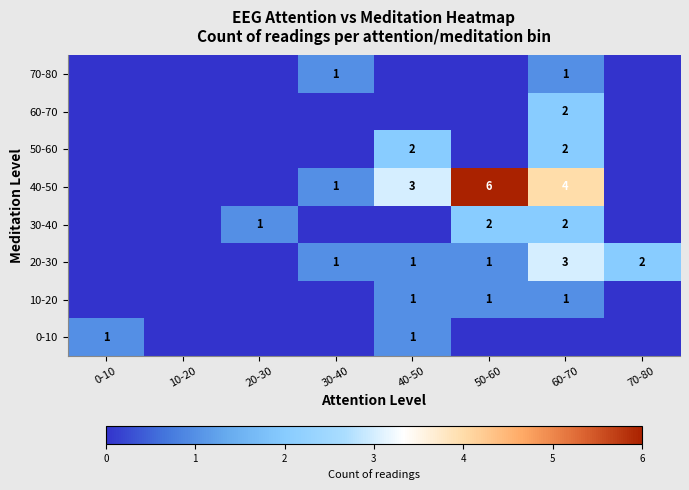

The value of 30-40 at 60-70 is 3. True or false?

False